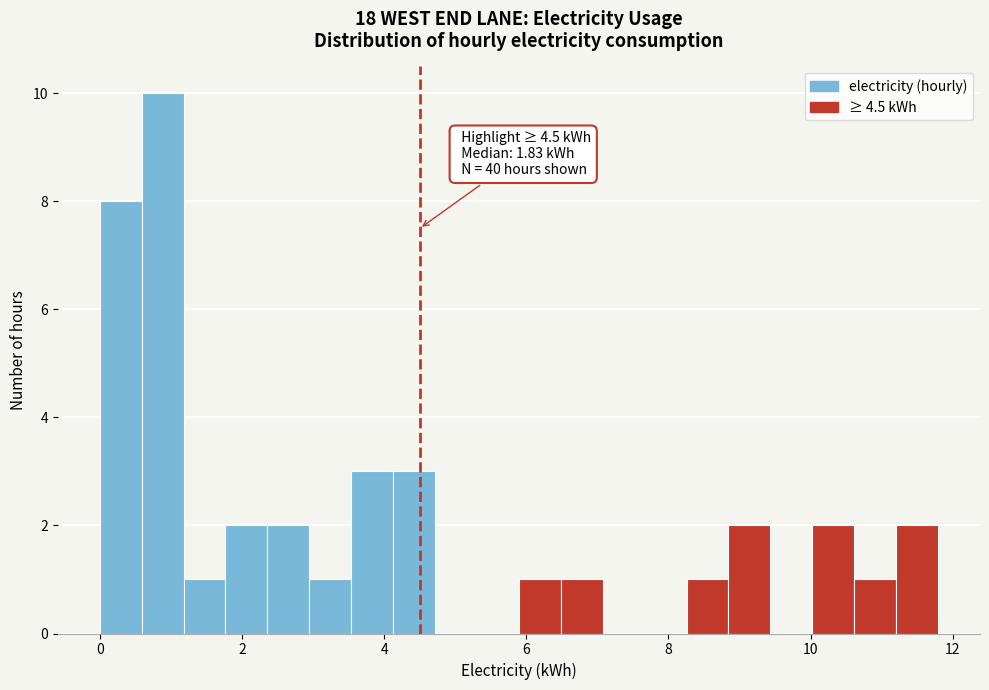

Read against the x-axis, roughly where is the centre of the tallest bar?

0.8